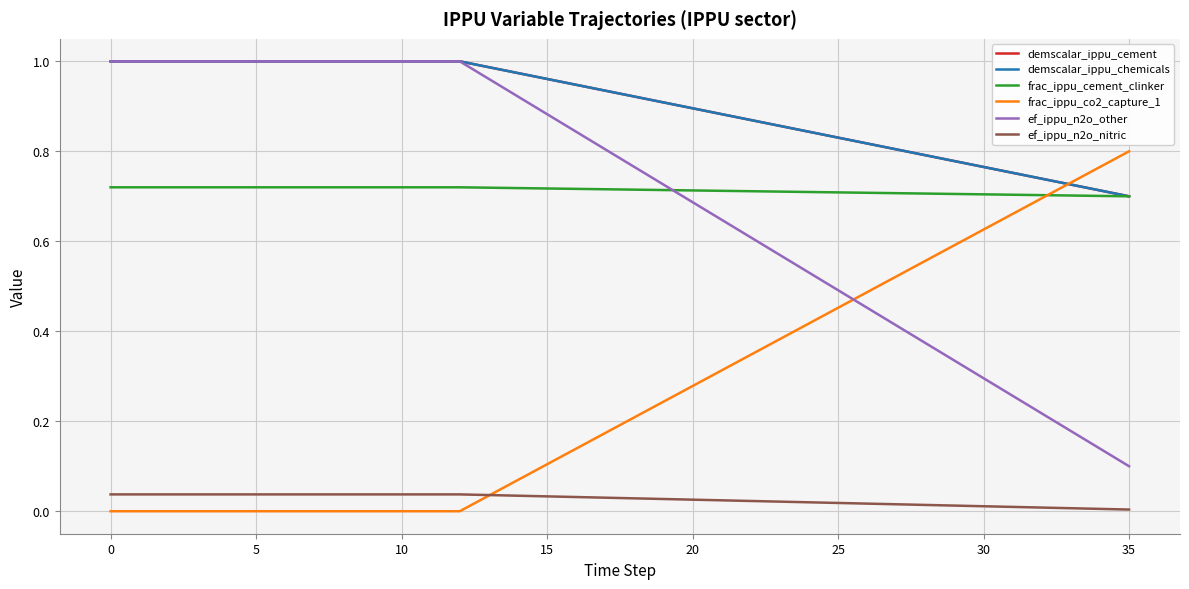

Is this an area chart (filled region under the line)?

No